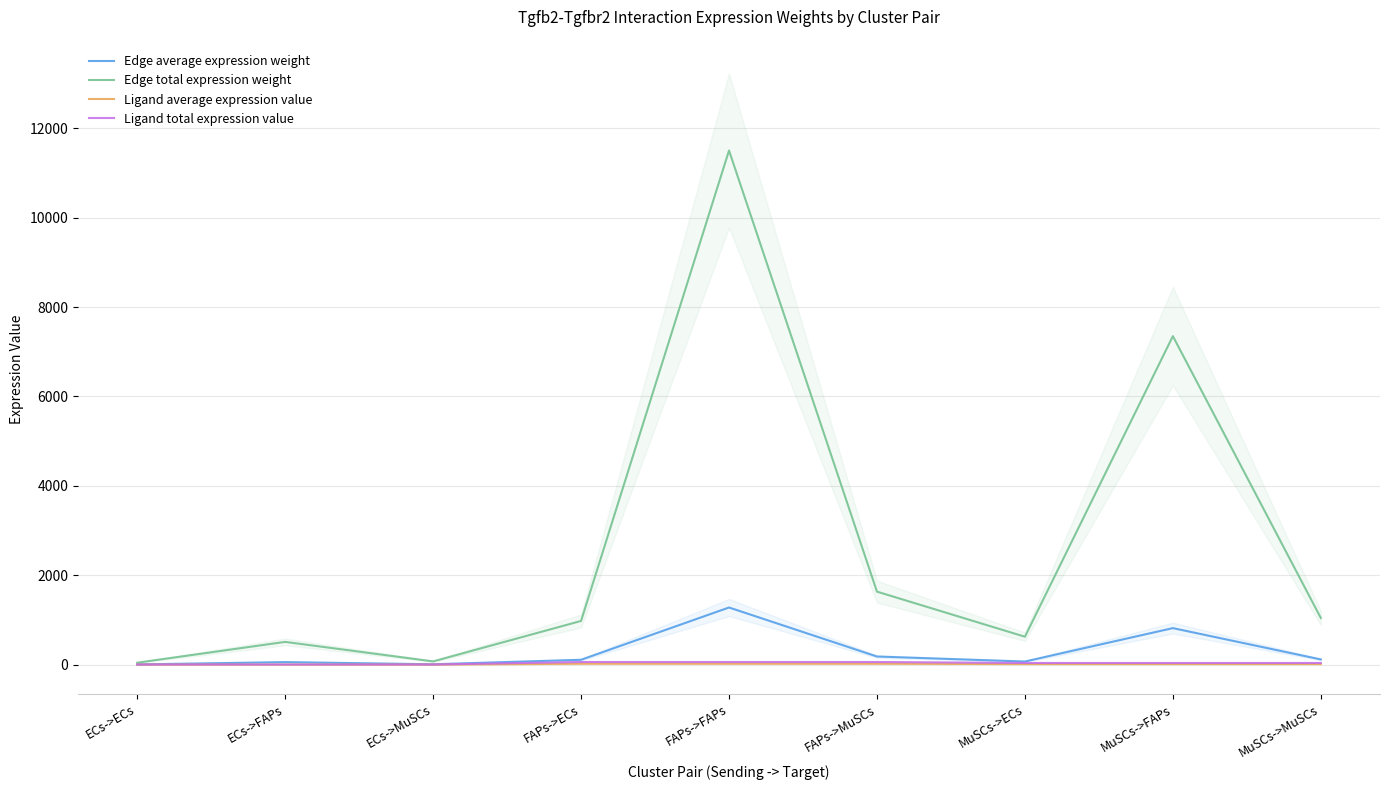

What is the label of the 1st point from the left?

ECs->ECs